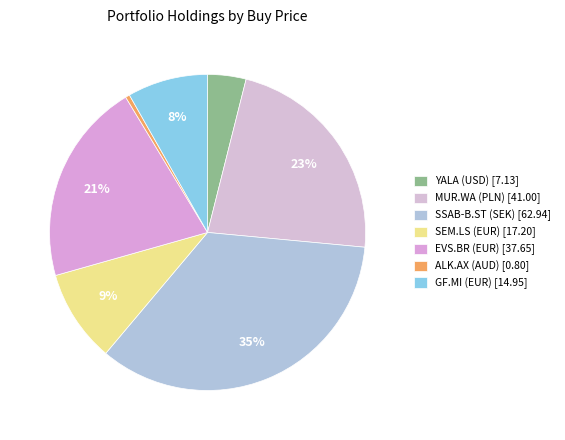

Is the sum of EVS.BR (EUR) and SEM.LS (EUR) greater than half?

No